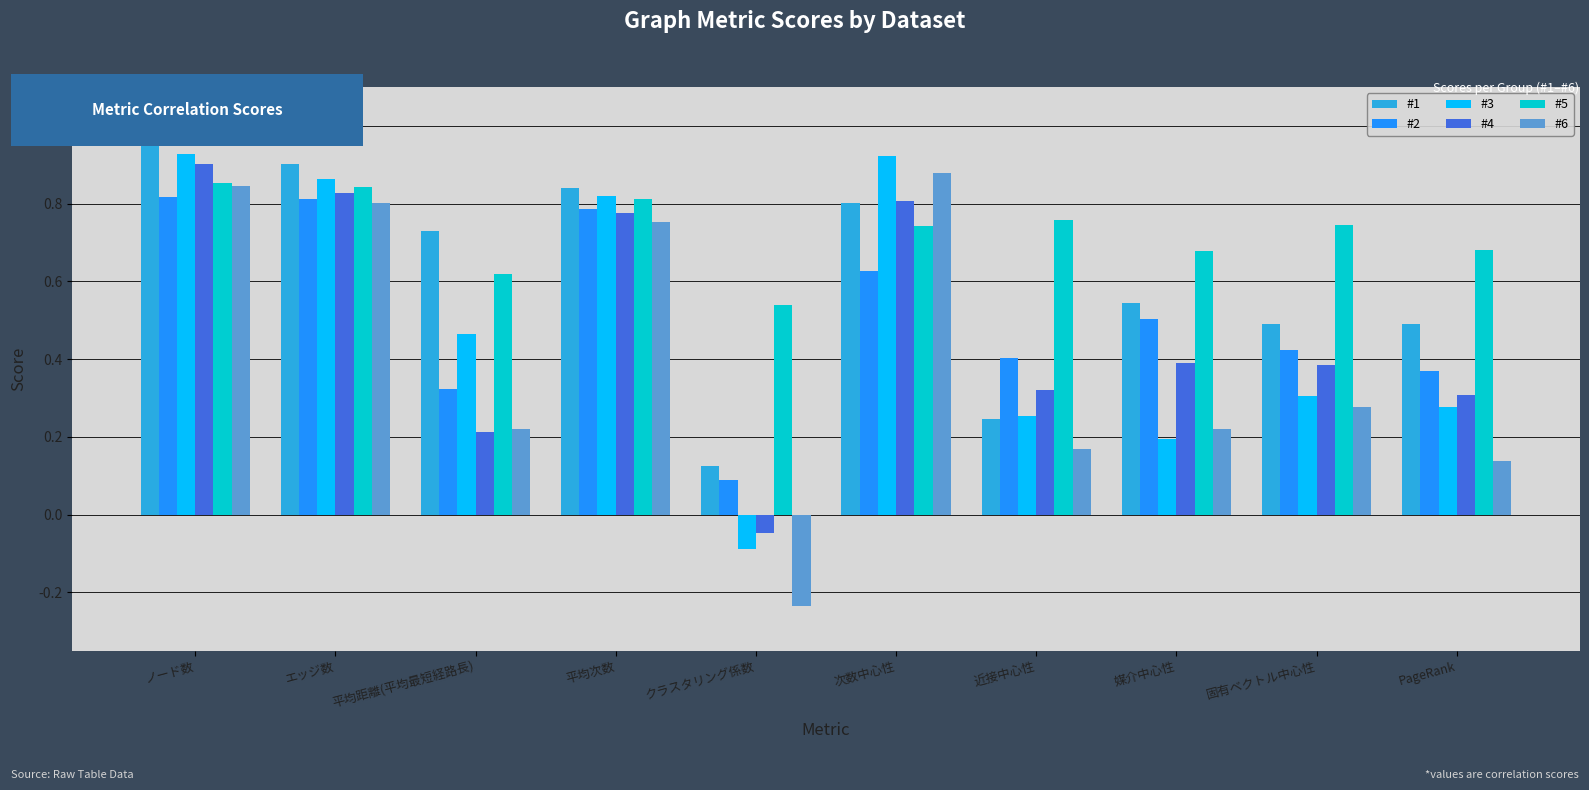

How many bars are there in total?

60